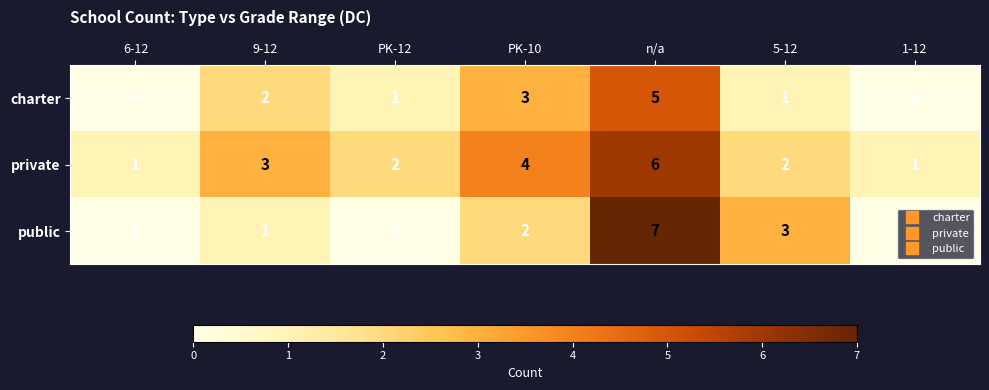

How many data points does each series have?

7